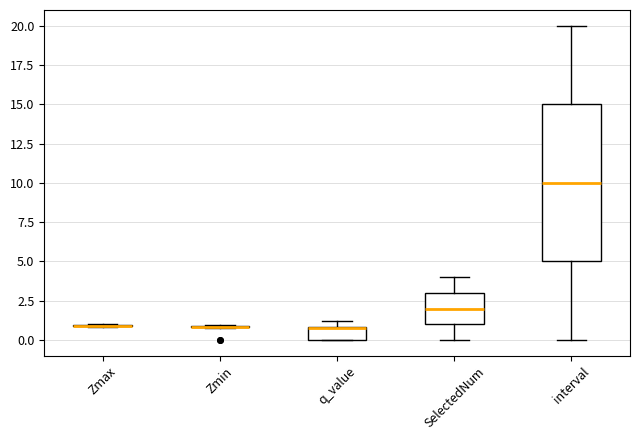

Reading left to right, transcribe this box plot: for each box, give where its median line is, the range the box spans, and where its two whiskers end, as read against the y-axis. The values are not printed on the chart, so give them approximately, as read against the axis.

Zmax: box collapsed to a line at 1.0, whiskers 1.0 to 1.0
Zmin: box collapsed to a line at 1.0, whiskers 1.0 to 1.0
q_value: median 0.5, box 0.0 to 1.0, whiskers 0.0 to 1.0 (just above the box's upper edge)
SelectedNum: median 2.0, box 1.0 to 3.0, whiskers 0.0 to 4.0
interval: median 10.0, box 5.0 to 15.0, whiskers 0.0 to 20.0